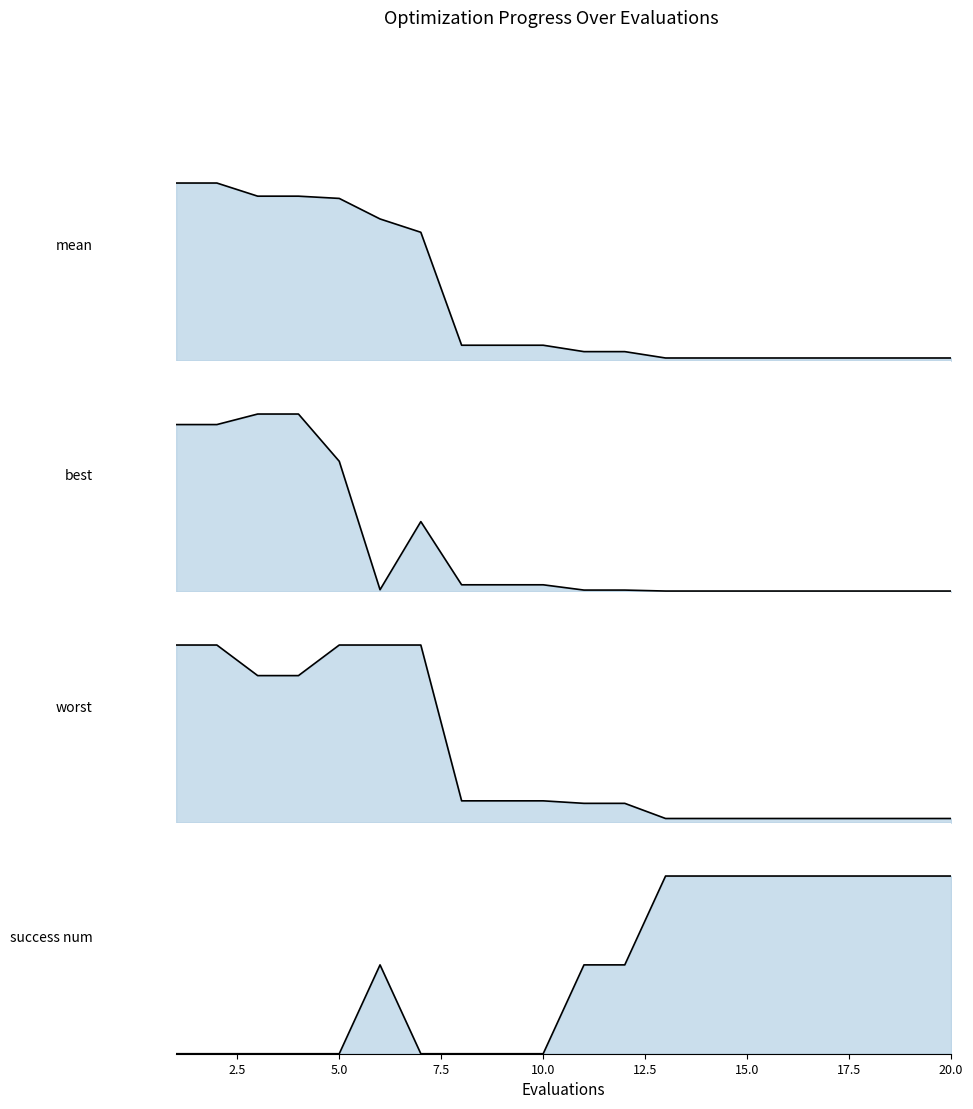

What is the difference between the maximum and second lowest values in the worst series?

3.9